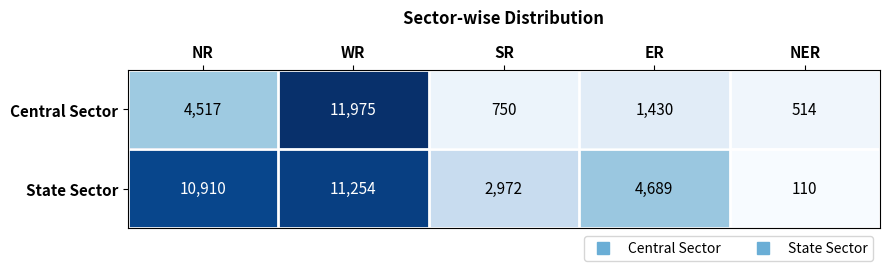

The State Sector series shows 4689 at ER. True or false?

True